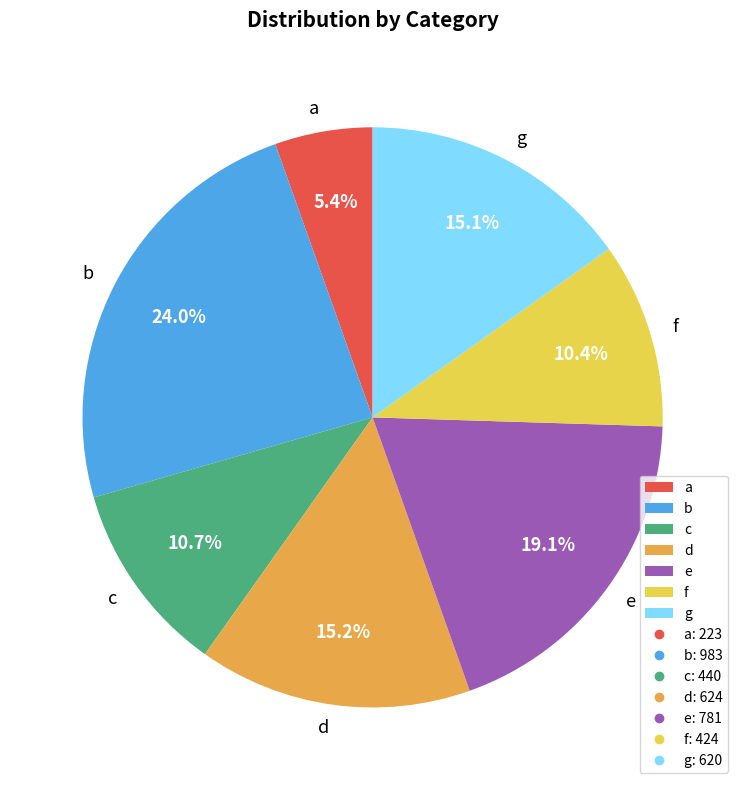

What is the ratio of the value at a to the value at b?

0.2